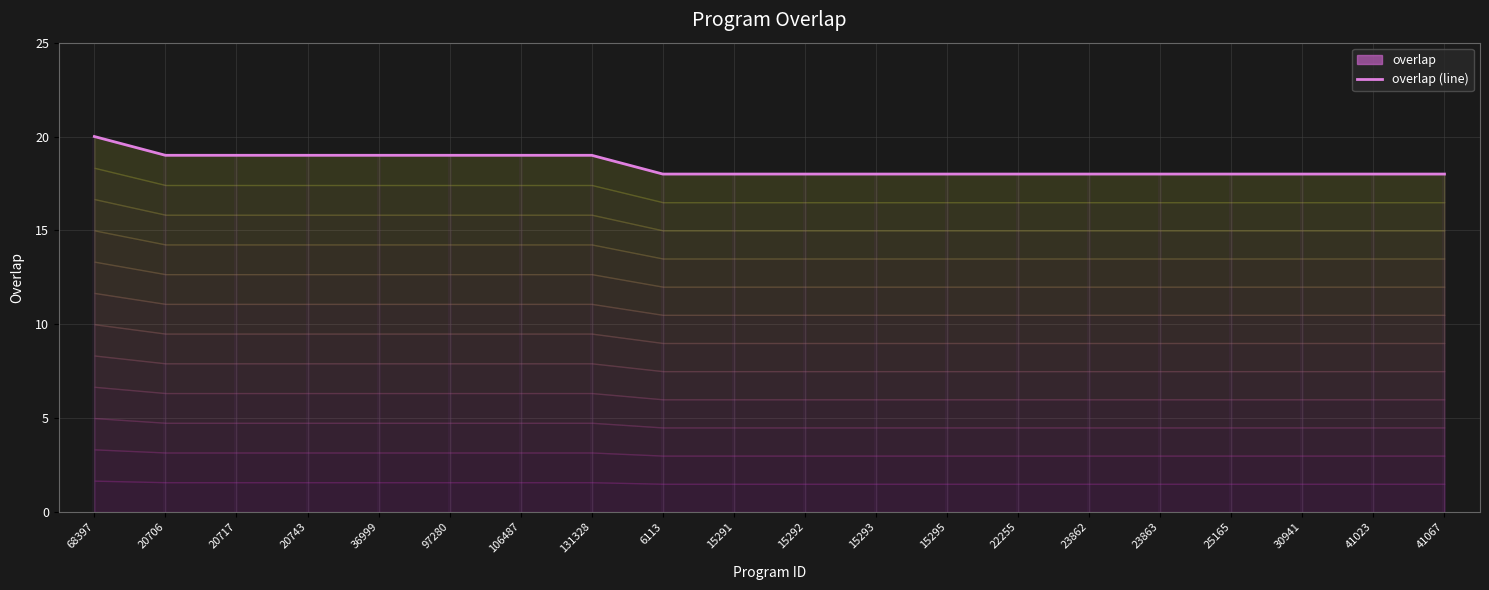

Reading right to left, what are all the values shown in this chart?

41067=18	41023=18	30941=18	25165=18	23863=18	23862=18	22255=18	15295=18	15293=18	15292=18	15291=18	6113=18	131328=19	106487=19	97280=19	36999=19	20743=19	20717=19	20706=19	68397=20